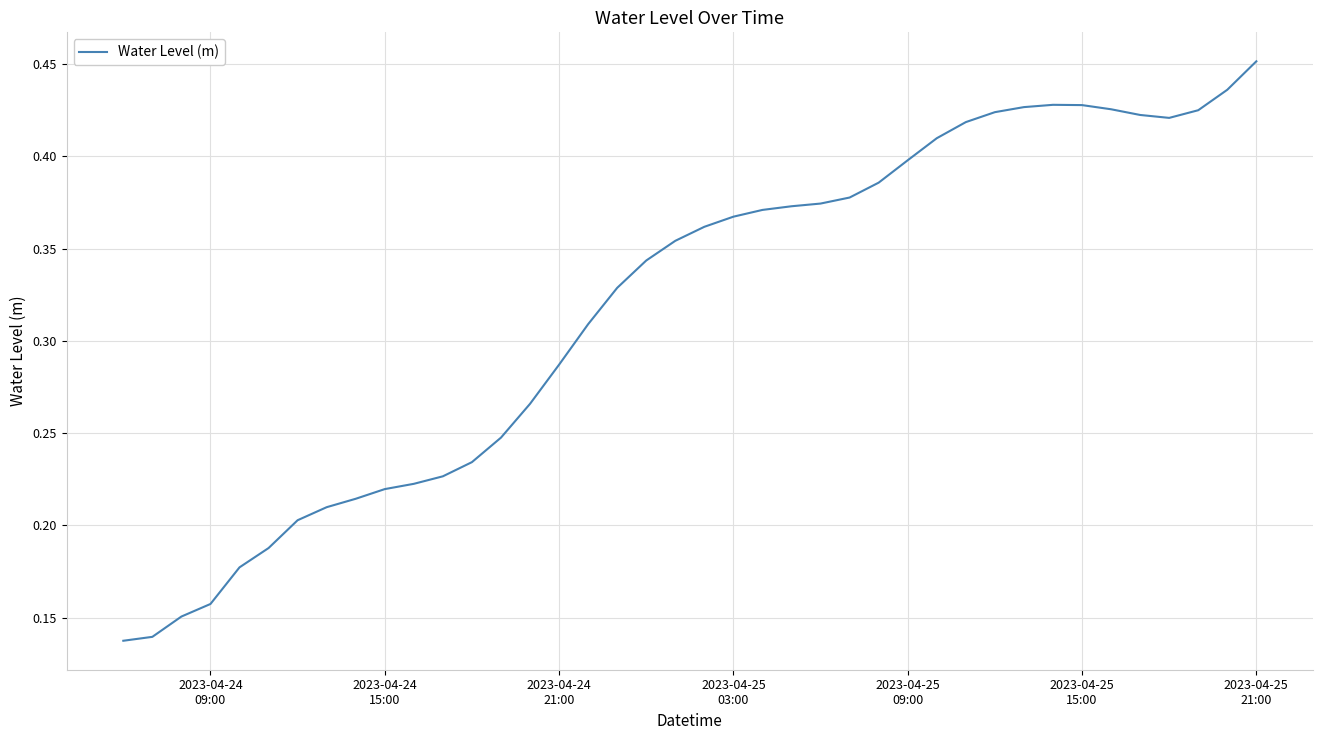

Is this an area chart (filled region under the line)?

No